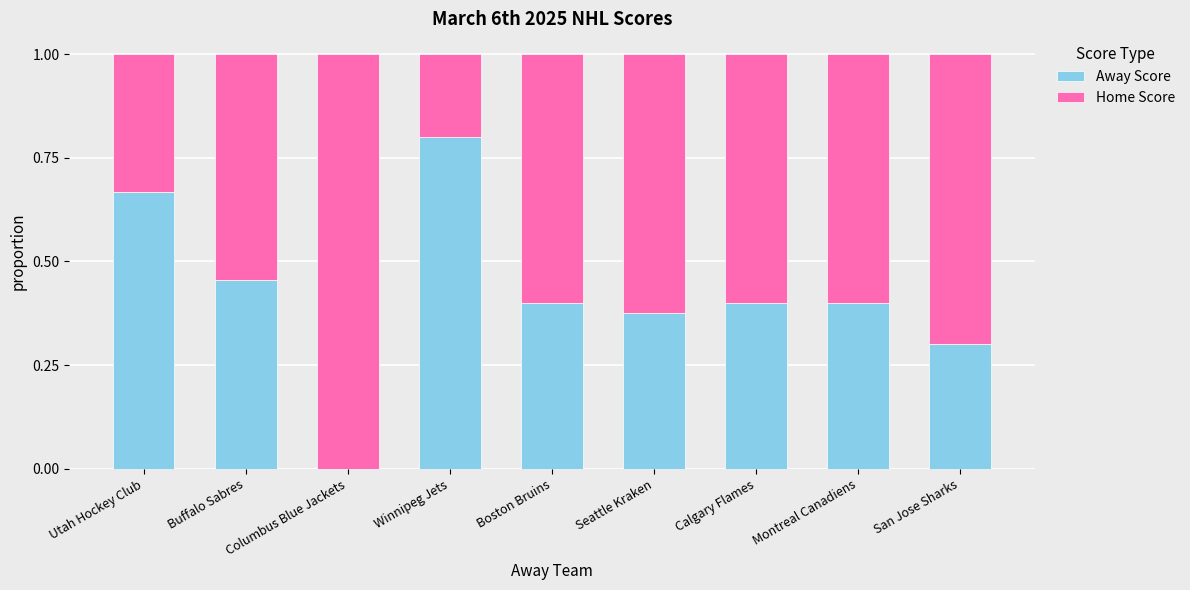

Which category has the highest value in the Away Score series?

Winnipeg Jets